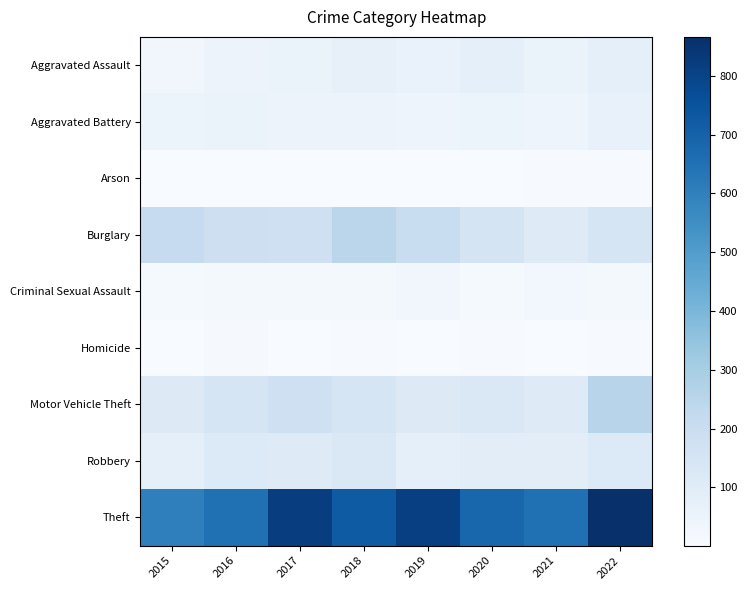

Rank the series by their maximum value, from highest to lowest.

Theft, Motor Vehicle Theft, Burglary, Robbery, Aggravated Assault, Aggravated Battery, Criminal Sexual Assault, Homicide, Arson